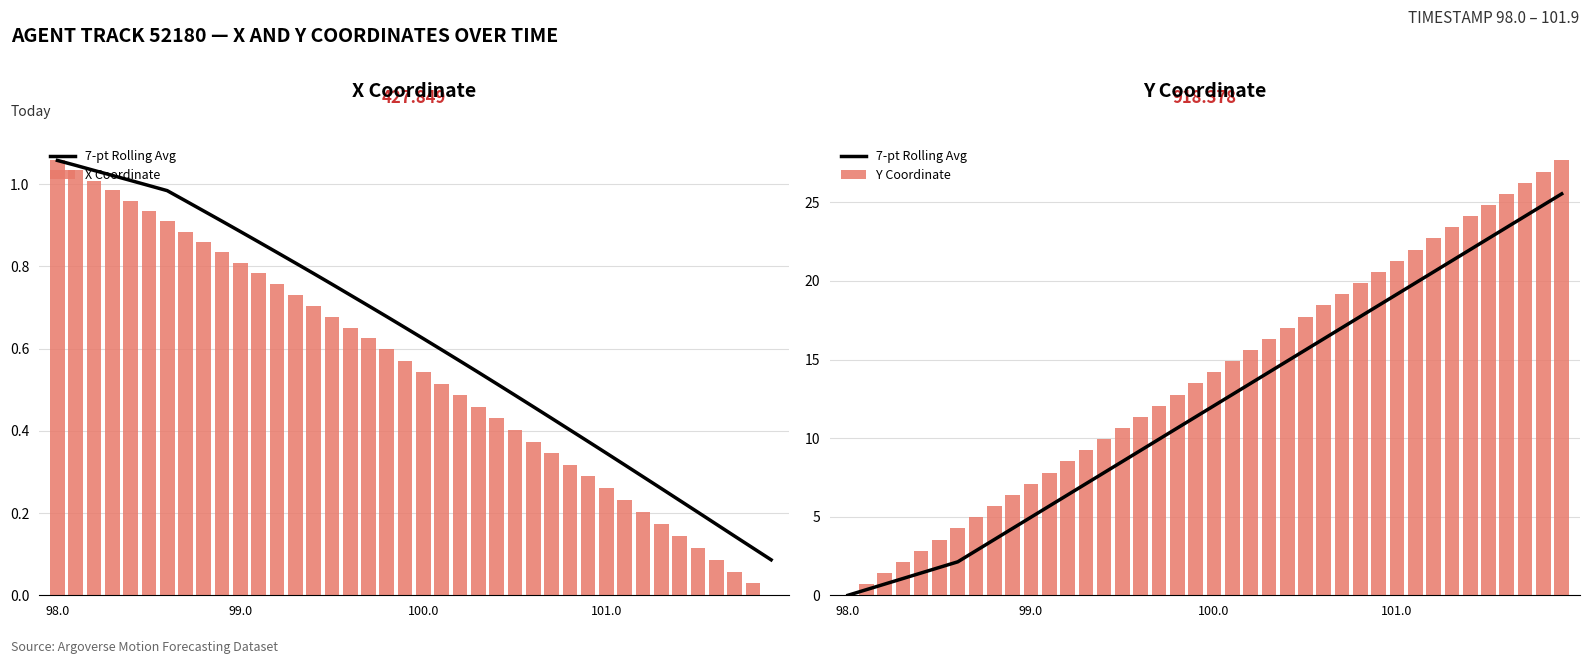

How many data points in 7-pt Rolling Avg are above 12?

20